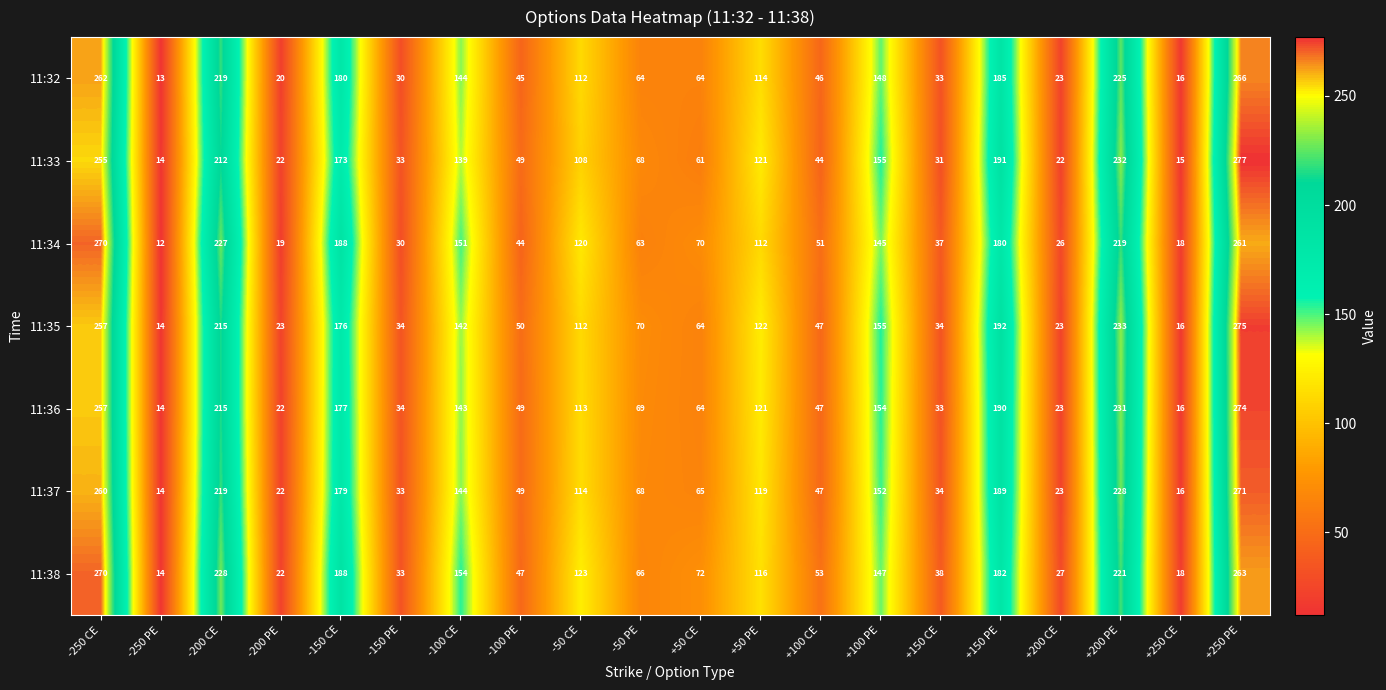

What is the total value across all series at +50 CE?

460